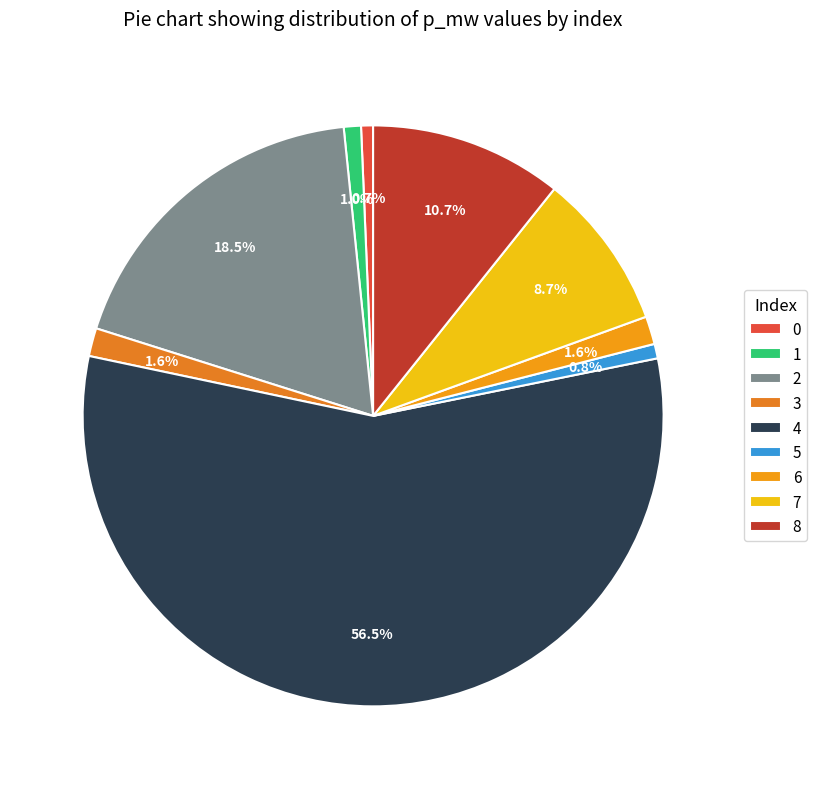

Count the number of slices in the pie.

9